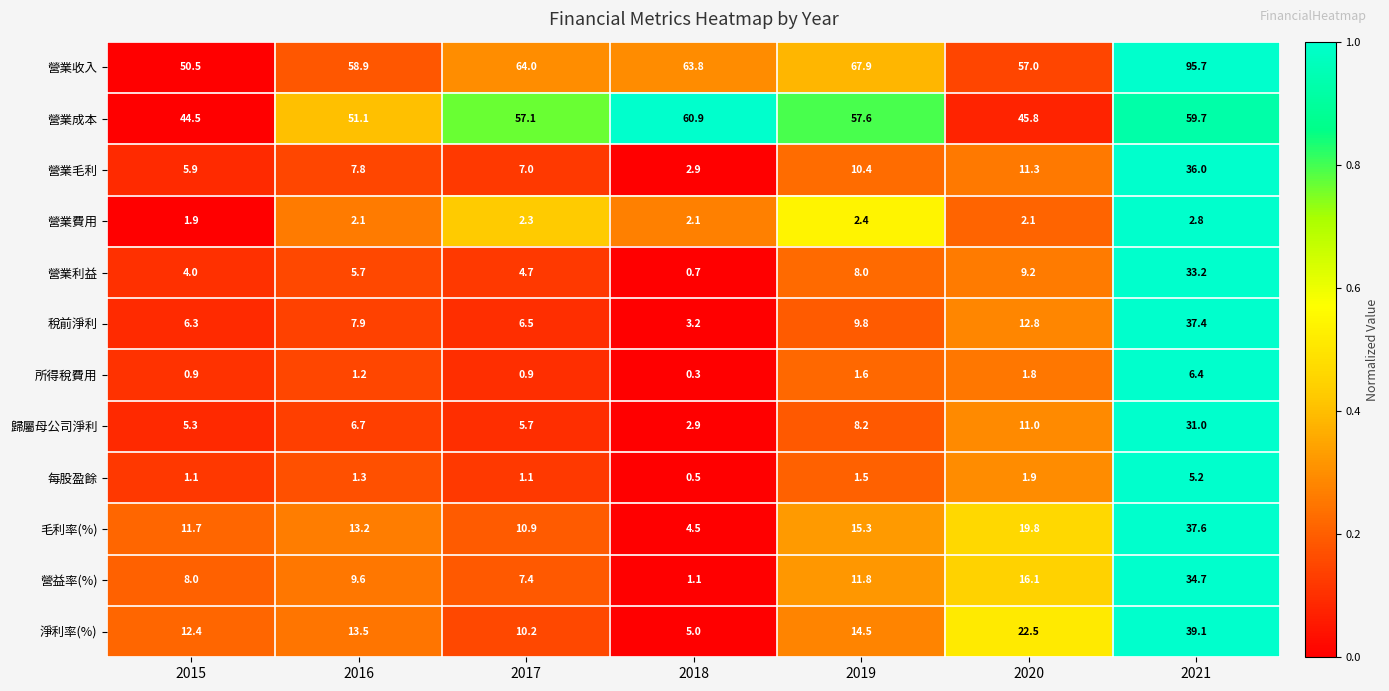

What is the difference between the maximum and minimum values in the 毛利率(%) series?

33.1